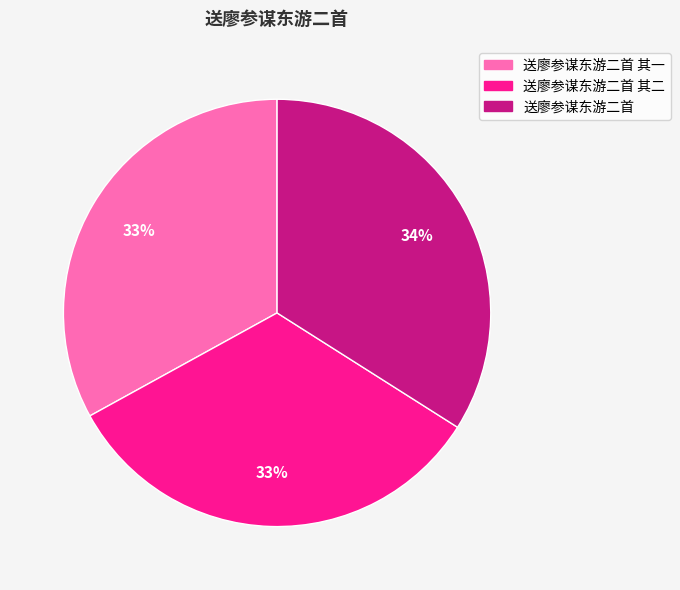

How many slices are in this pie chart?

3